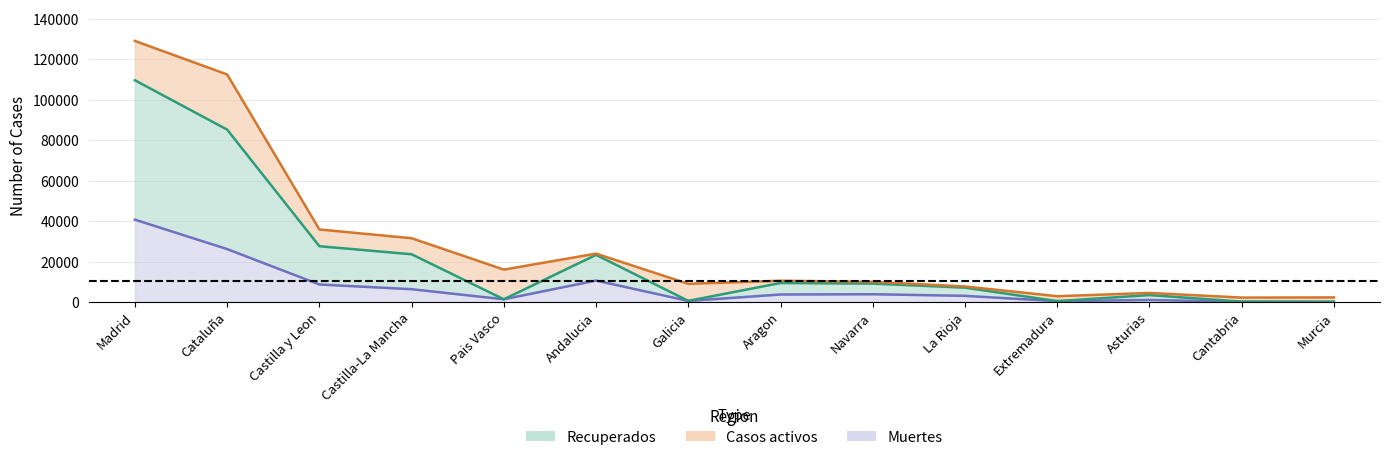

Which series has the largest range (max minus min)?

Recuperados